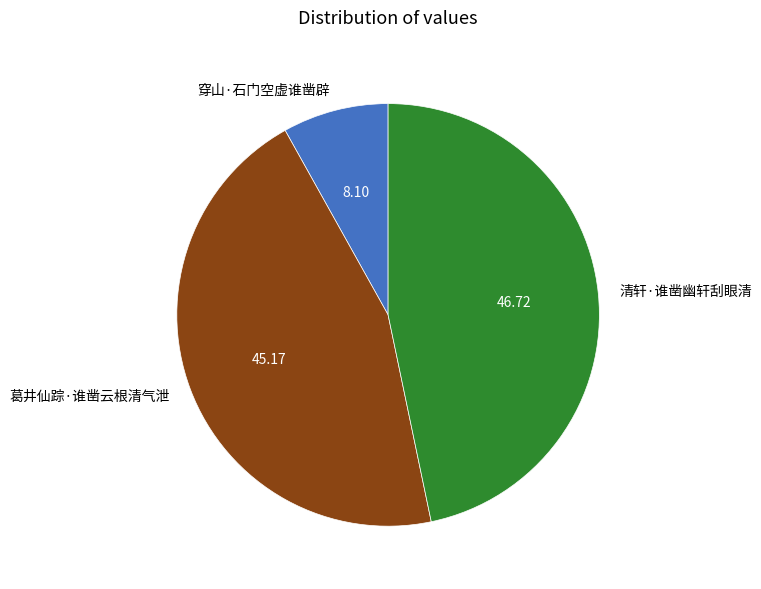

Rank the categories by value from highest to lowest.

清轩·谁凿幽轩刮眼清, 葛井仙踪·谁凿云根清气泄, 穿山·石门空虚谁凿辟